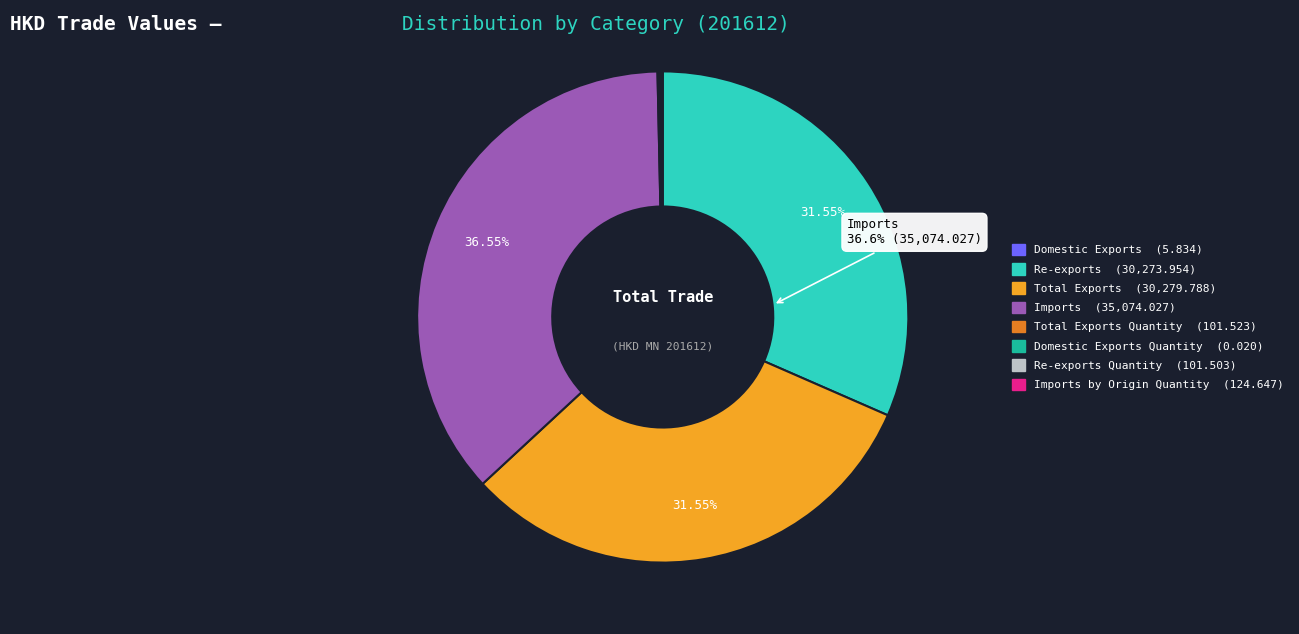

Does Domestic Exports account for over 50% of the chart?

No